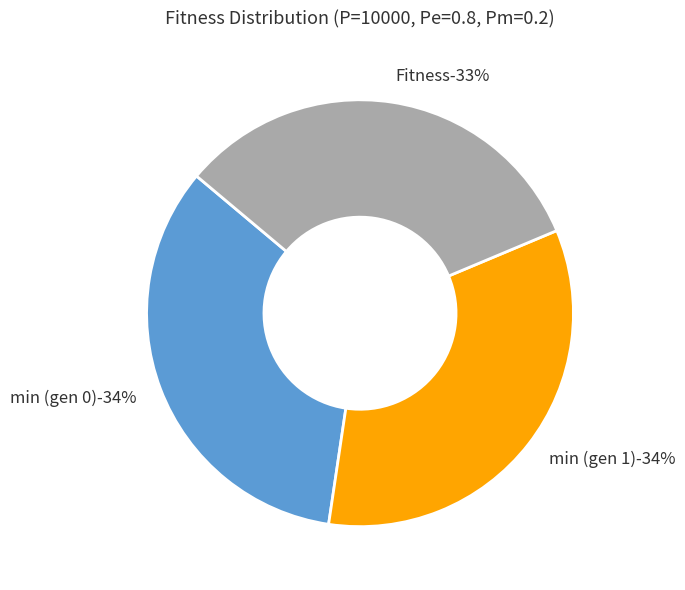

To the nearest percent, what is the difference between the largest and smallest slice percentages?

1%